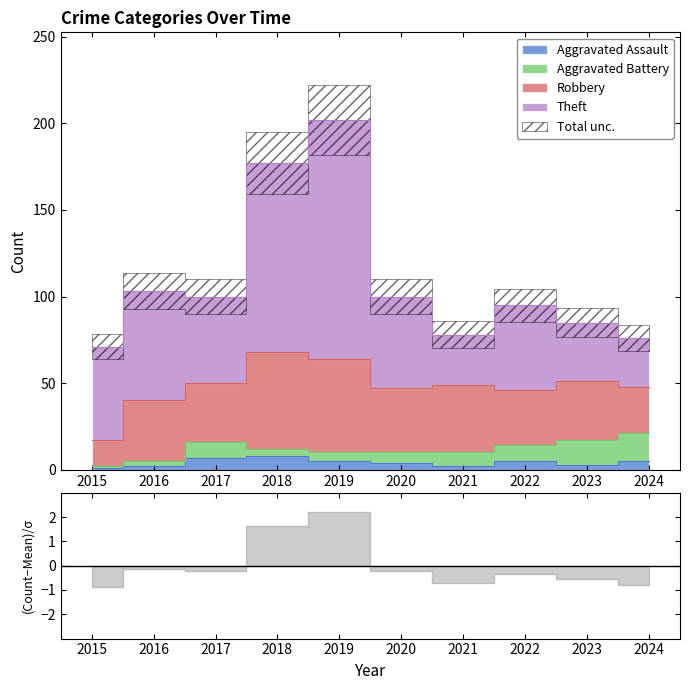

At 2015, list the series in order from largest to smallest.

Theft, Robbery, Aggravated Assault, Aggravated Battery